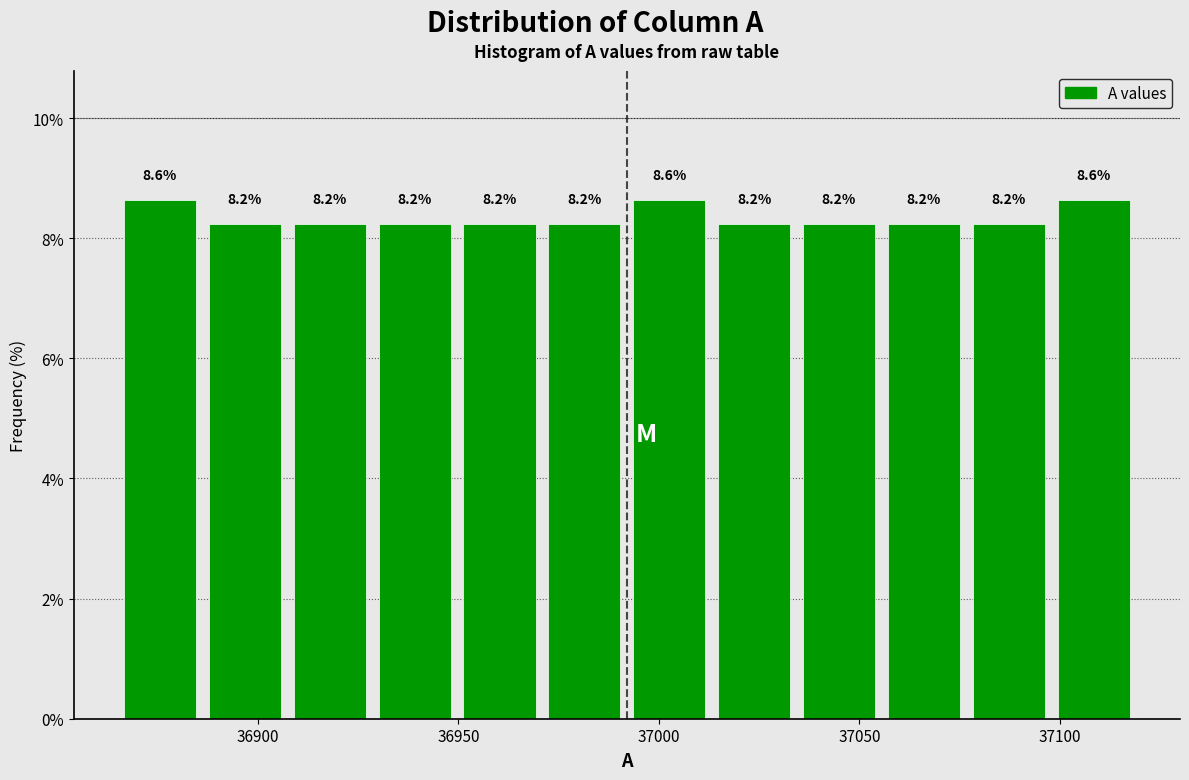

What is the height of the bar covering 36990 to 37015 on the x-axis? The bar edges are not printed on the chart, so give them approximately, as read against the axis.

8.6